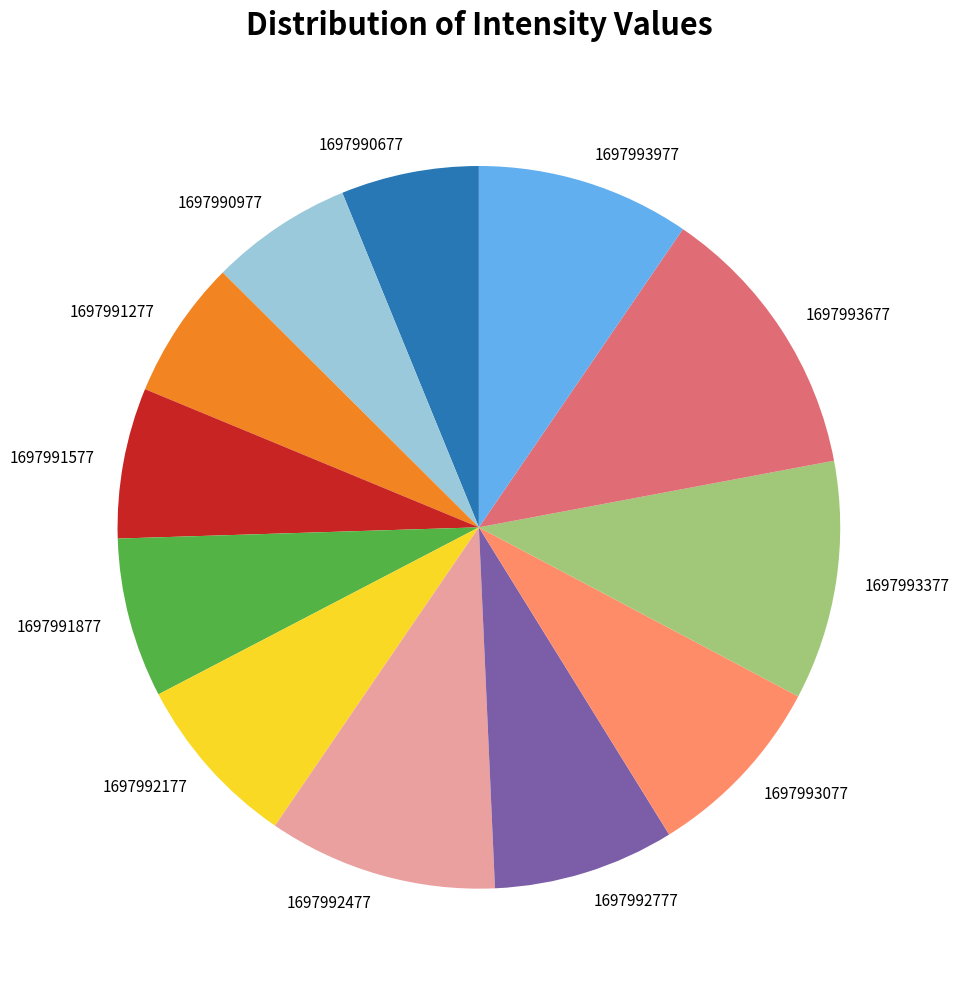

Approximately how many times larger is the value at 1697991877 compared to 1697993977?

0.7